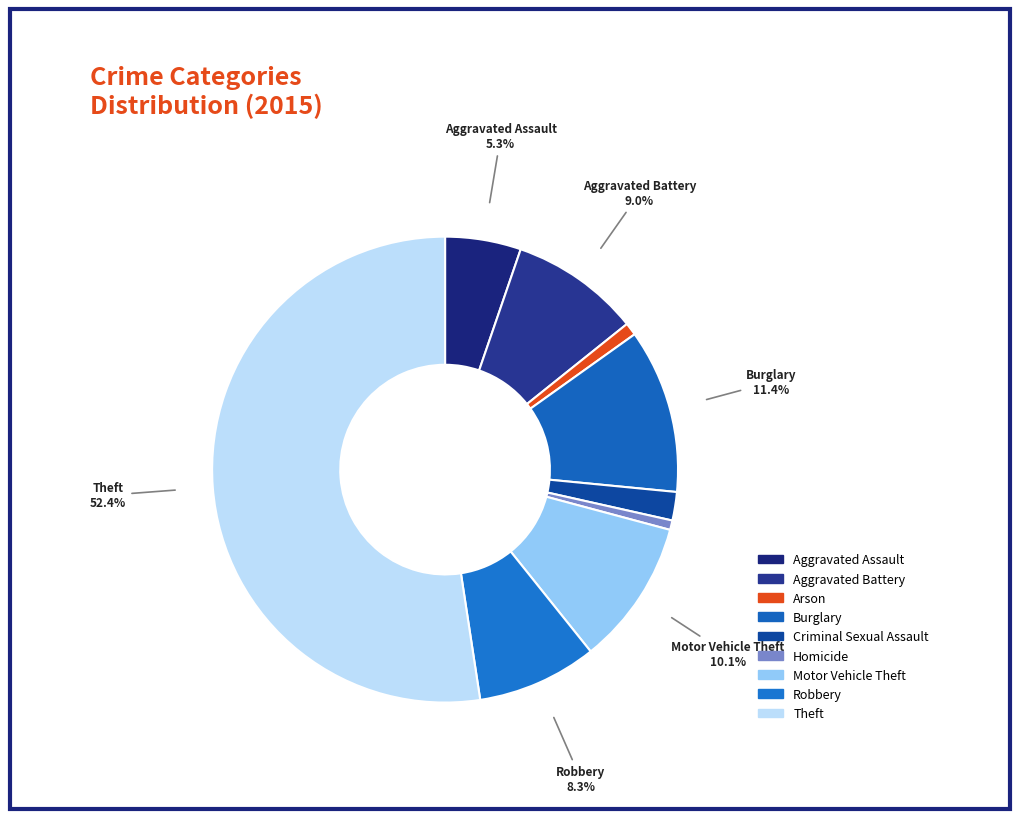

Approximately how many times larger is the value at Homicide compared to Criminal Sexual Assault?

0.3